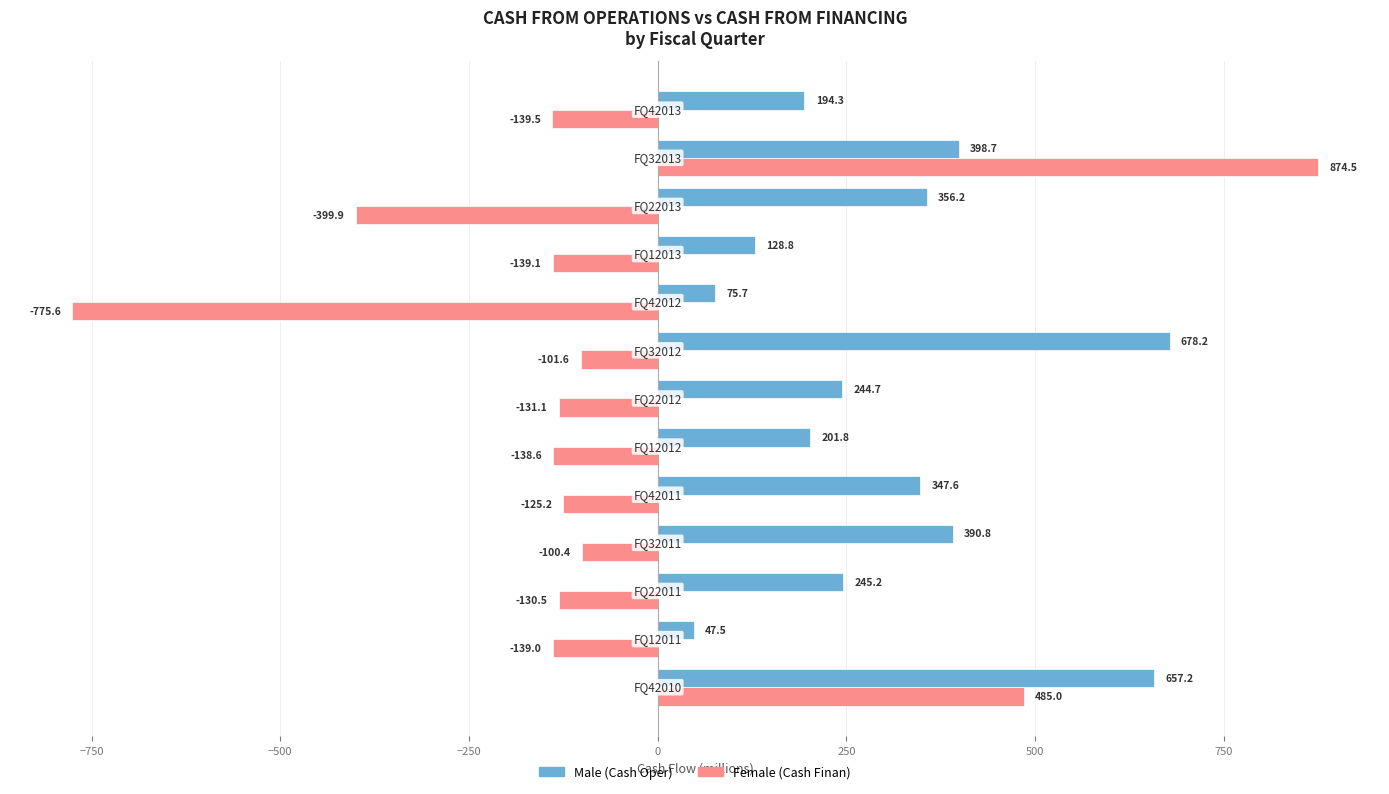

What is the smallest value displayed?

-775.6